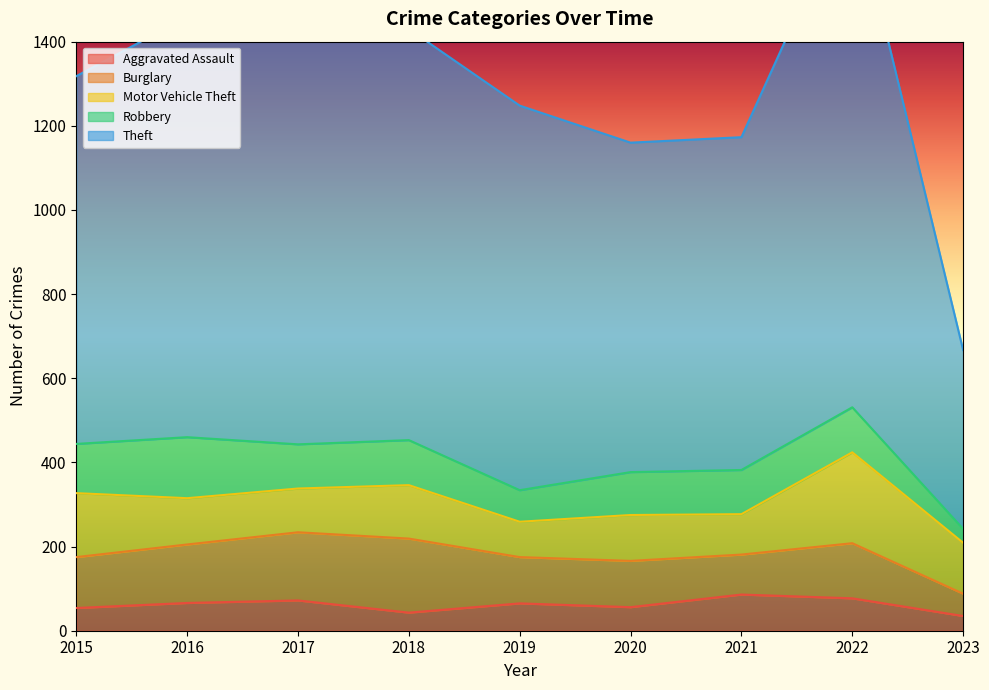

How many lines are shown in the chart?

5